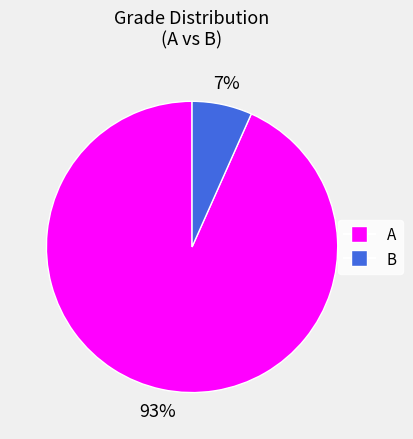

To the nearest percent, what portion does A represent?

93%